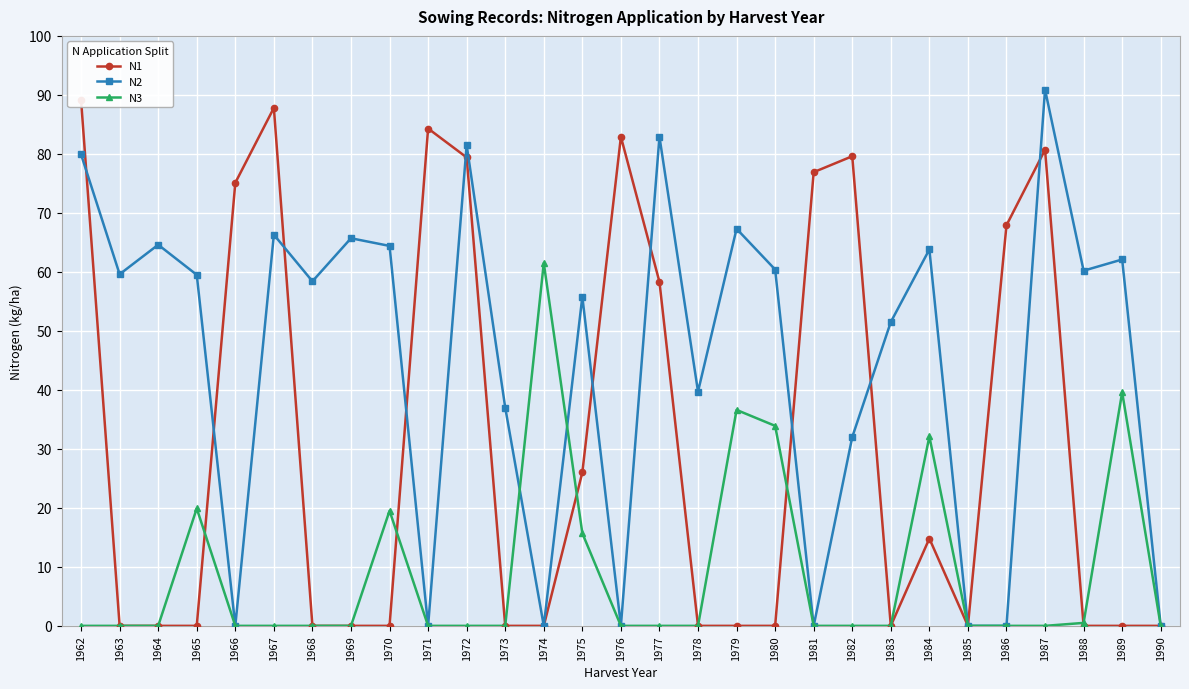

What is the total value across all series at 1976?

82.9